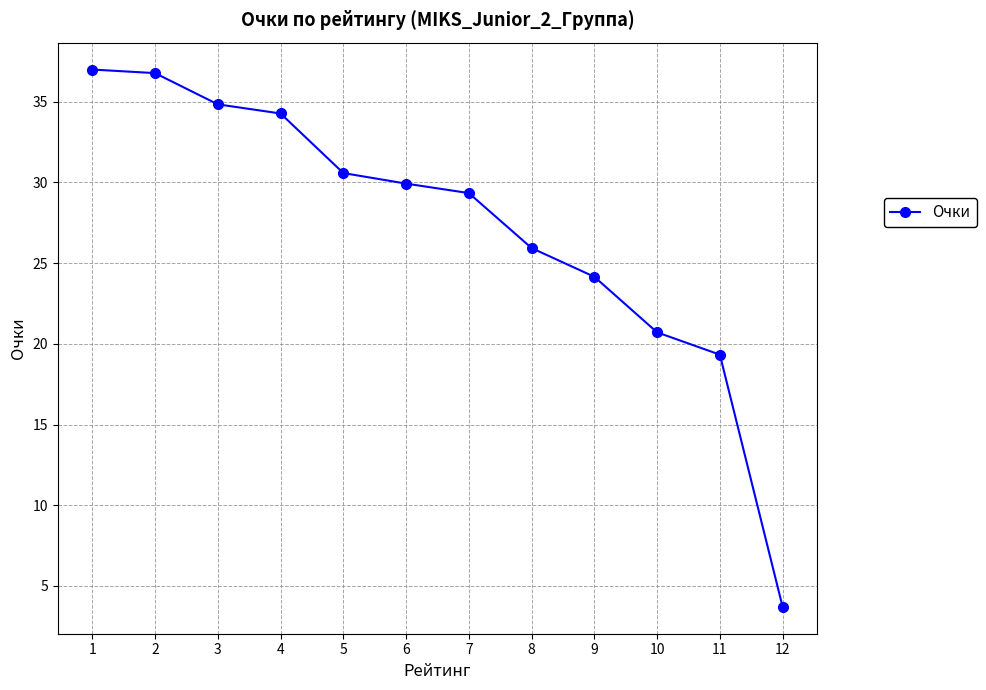

Read the value at 3.

34.8